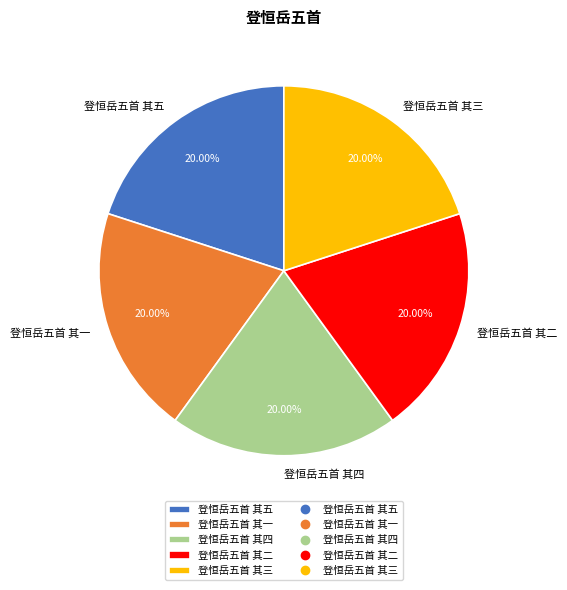

True or false: 登恒岳五首 其一 accounts for 11% of the total.

False